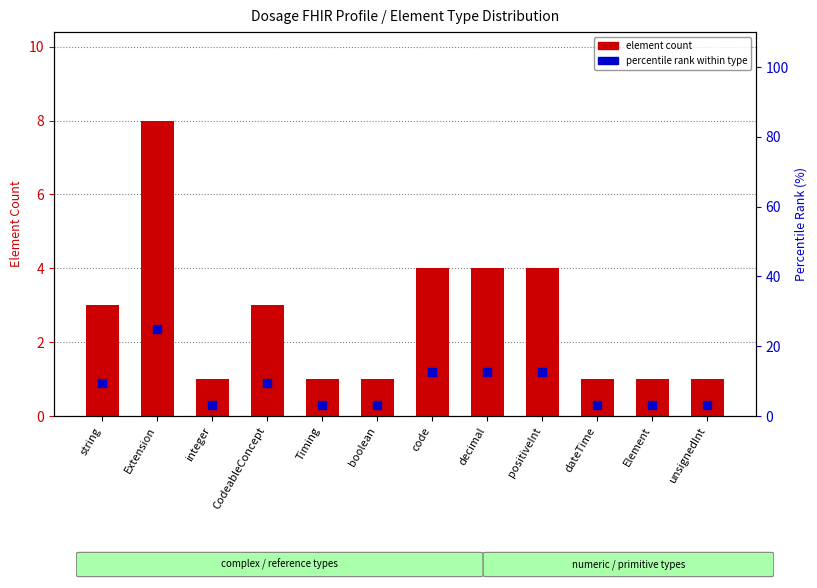

Is the value of element count at decimal greater than the value of percentile rank within type at Timing?

Yes